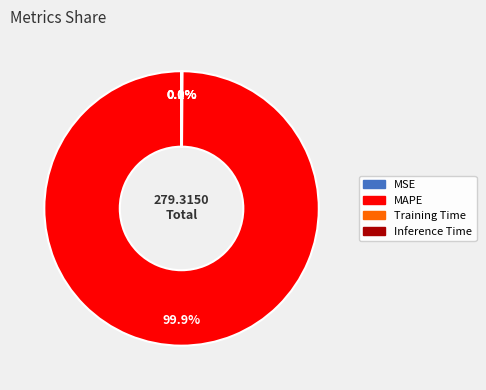

Is it true that MAPE is 100% of the pie?

True